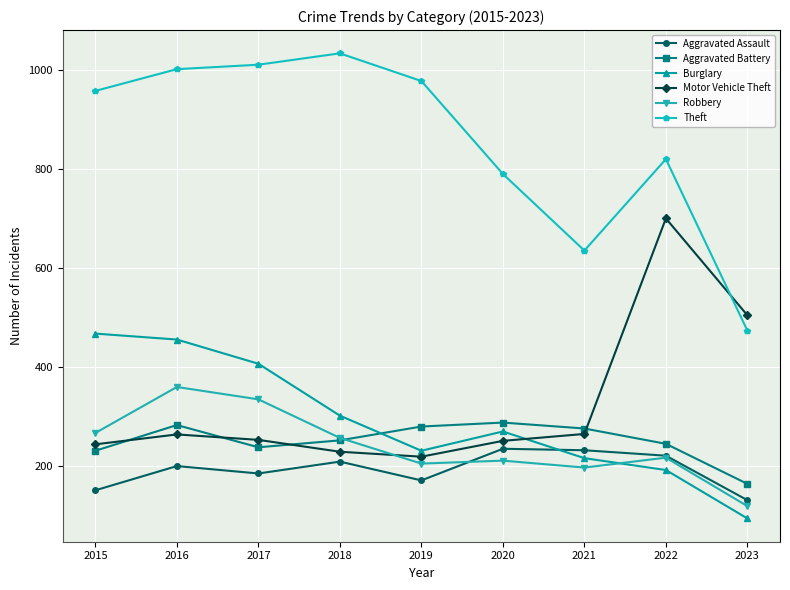

True or false: Aggravated Battery has more than 2 interior local peaks.

False